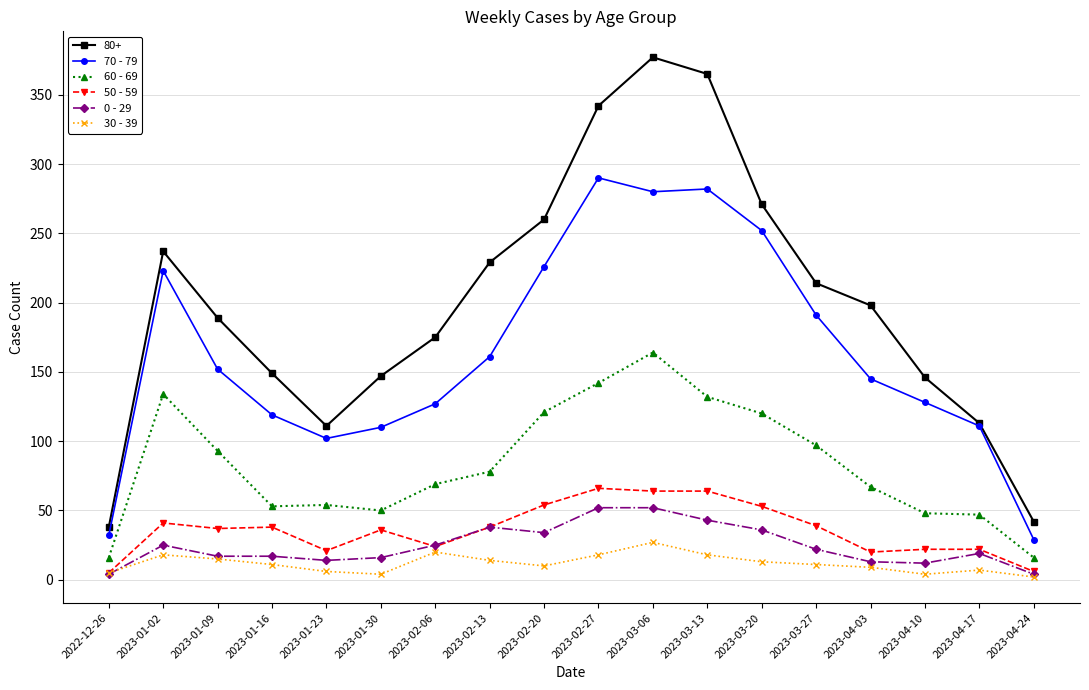

True or false: 50 - 59 and 70 - 79 intersect in this chart.

False